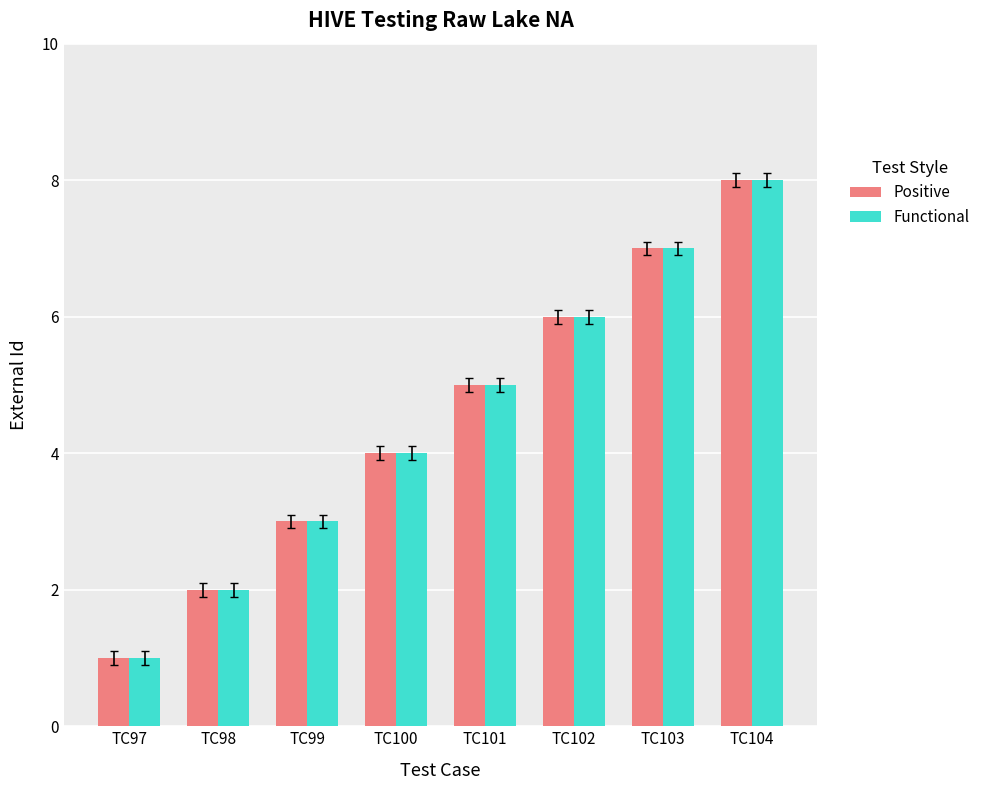

Is the value of Positive at TC102 greater than the value of Functional at TC104?

No